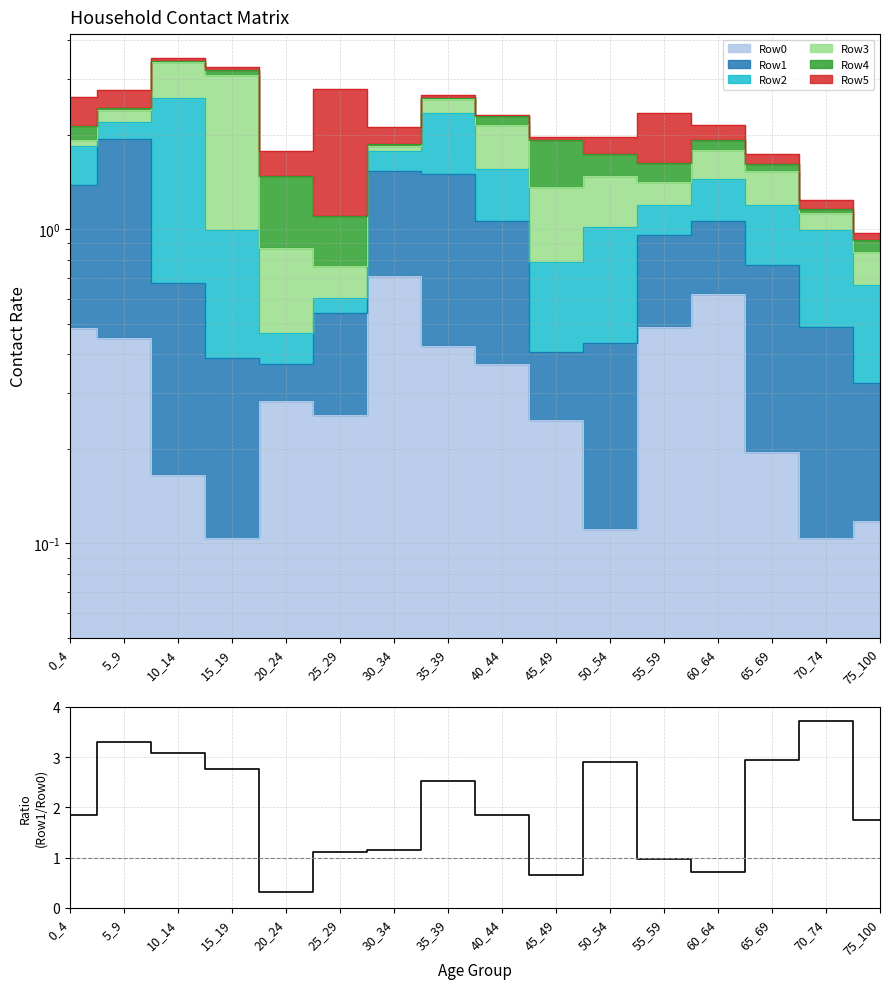

What value does the data have at 0_4?

1.8